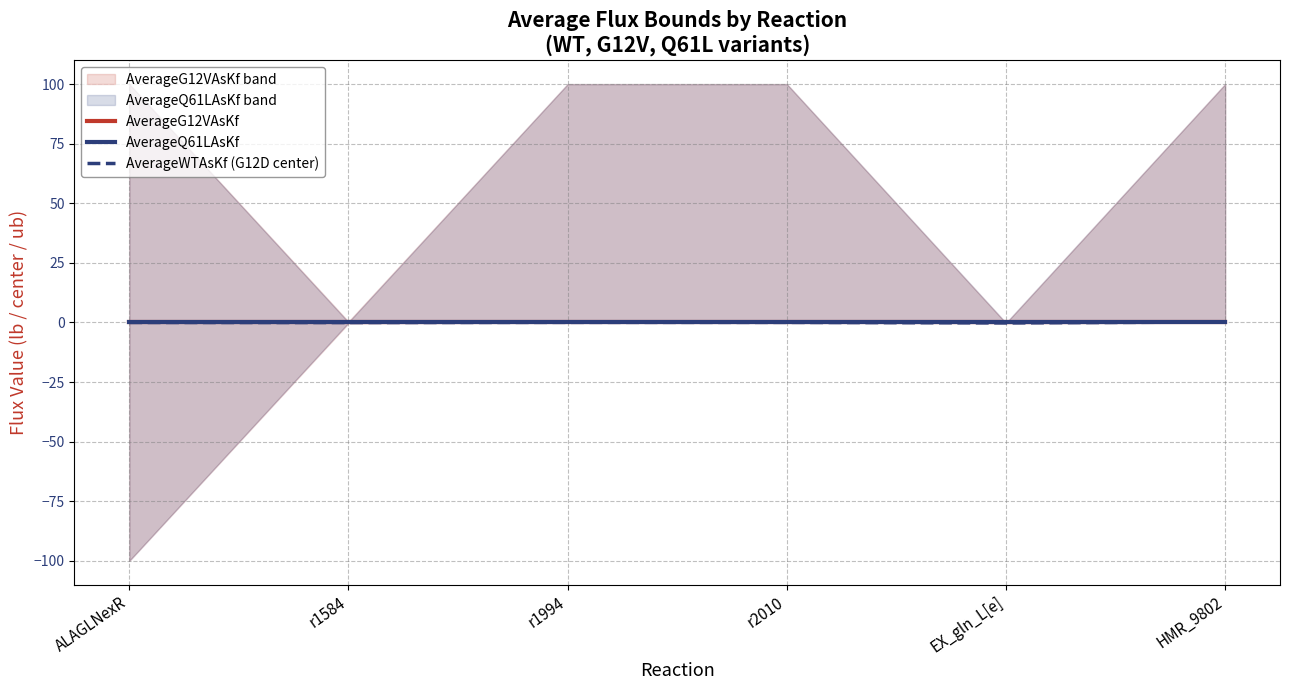

How many distinct data groups are displayed?

3